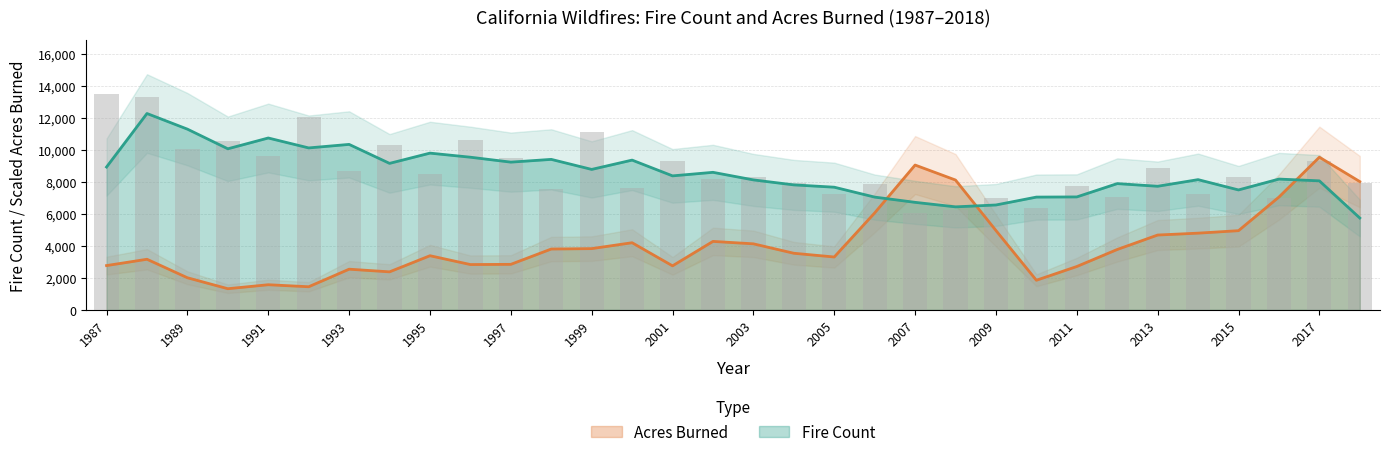

What is the difference between the maximum and minimum values?

7433